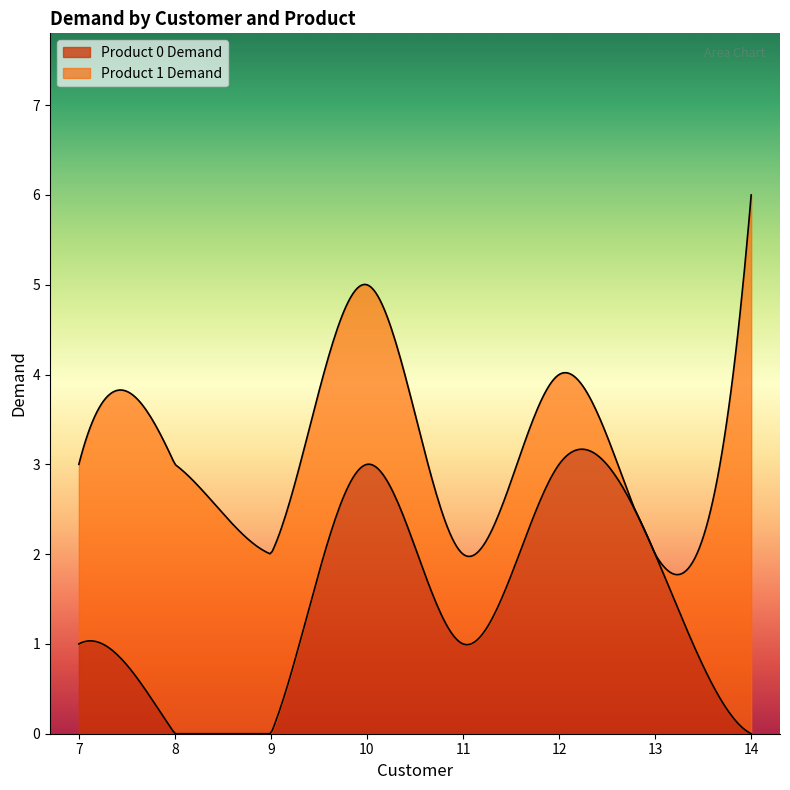

Between 11 and 10, which is larger?

10